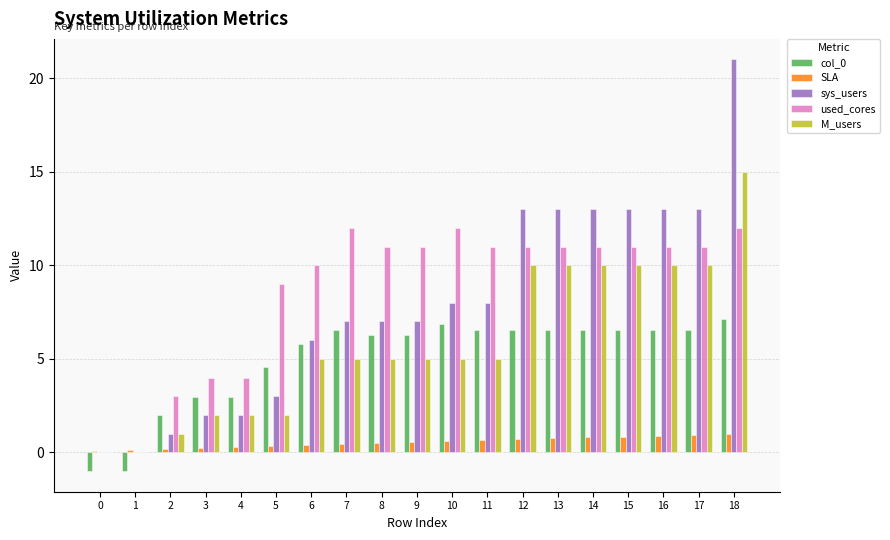

Is it true that used_cores equals 11.0 at 13?

True